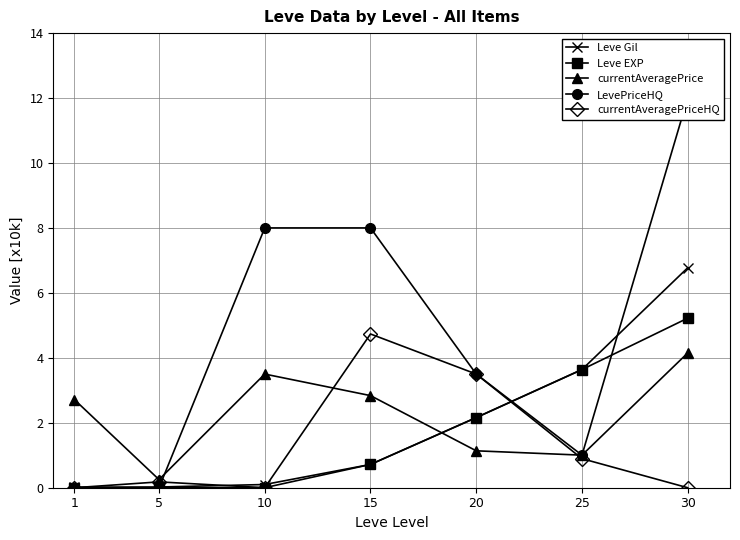

At which category is the sum across all series the highest?

30